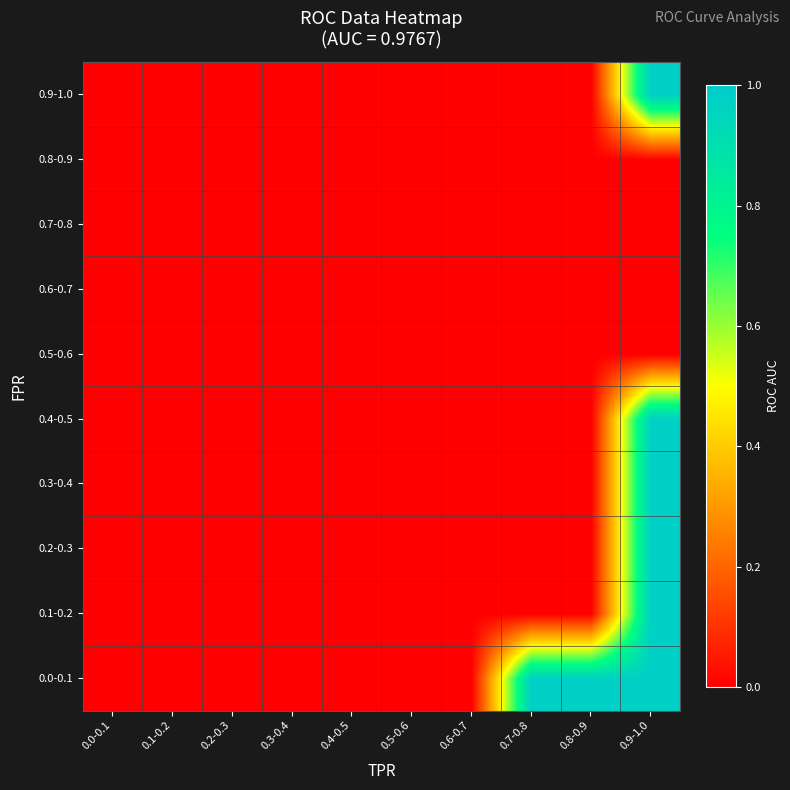

Reading left to right, transcribe all the data shown in this chart.

0.0-0.1: 0.0-0.1=0.0	0.1-0.2=0.0	0.2-0.3=0.0	0.3-0.4=0.0	0.4-0.5=0.0	0.5-0.6=0.0	0.6-0.7=0.0	0.7-0.8=1.0	0.8-0.9=1.0	0.9-1.0=1.0
0.1-0.2: 0.0-0.1=0.0	0.1-0.2=0.0	0.2-0.3=0.0	0.3-0.4=0.0	0.4-0.5=0.0	0.5-0.6=0.0	0.6-0.7=0.0	0.7-0.8=0.0	0.8-0.9=0.0	0.9-1.0=1.0
0.2-0.3: 0.0-0.1=0.0	0.1-0.2=0.0	0.2-0.3=0.0	0.3-0.4=0.0	0.4-0.5=0.0	0.5-0.6=0.0	0.6-0.7=0.0	0.7-0.8=0.0	0.8-0.9=0.0	0.9-1.0=1.0
0.3-0.4: 0.0-0.1=0.0	0.1-0.2=0.0	0.2-0.3=0.0	0.3-0.4=0.0	0.4-0.5=0.0	0.5-0.6=0.0	0.6-0.7=0.0	0.7-0.8=0.0	0.8-0.9=0.0	0.9-1.0=1.0
0.4-0.5: 0.0-0.1=0.0	0.1-0.2=0.0	0.2-0.3=0.0	0.3-0.4=0.0	0.4-0.5=0.0	0.5-0.6=0.0	0.6-0.7=0.0	0.7-0.8=0.0	0.8-0.9=0.0	0.9-1.0=1.0
0.5-0.6: 0.0-0.1=0.0	0.1-0.2=0.0	0.2-0.3=0.0	0.3-0.4=0.0	0.4-0.5=0.0	0.5-0.6=0.0	0.6-0.7=0.0	0.7-0.8=0.0	0.8-0.9=0.0	0.9-1.0=0.0
0.6-0.7: 0.0-0.1=0.0	0.1-0.2=0.0	0.2-0.3=0.0	0.3-0.4=0.0	0.4-0.5=0.0	0.5-0.6=0.0	0.6-0.7=0.0	0.7-0.8=0.0	0.8-0.9=0.0	0.9-1.0=0.0
0.7-0.8: 0.0-0.1=0.0	0.1-0.2=0.0	0.2-0.3=0.0	0.3-0.4=0.0	0.4-0.5=0.0	0.5-0.6=0.0	0.6-0.7=0.0	0.7-0.8=0.0	0.8-0.9=0.0	0.9-1.0=0.0
0.8-0.9: 0.0-0.1=0.0	0.1-0.2=0.0	0.2-0.3=0.0	0.3-0.4=0.0	0.4-0.5=0.0	0.5-0.6=0.0	0.6-0.7=0.0	0.7-0.8=0.0	0.8-0.9=0.0	0.9-1.0=0.0
0.9-1.0: 0.0-0.1=0.0	0.1-0.2=0.0	0.2-0.3=0.0	0.3-0.4=0.0	0.4-0.5=0.0	0.5-0.6=0.0	0.6-0.7=0.0	0.7-0.8=0.0	0.8-0.9=0.0	0.9-1.0=1.0